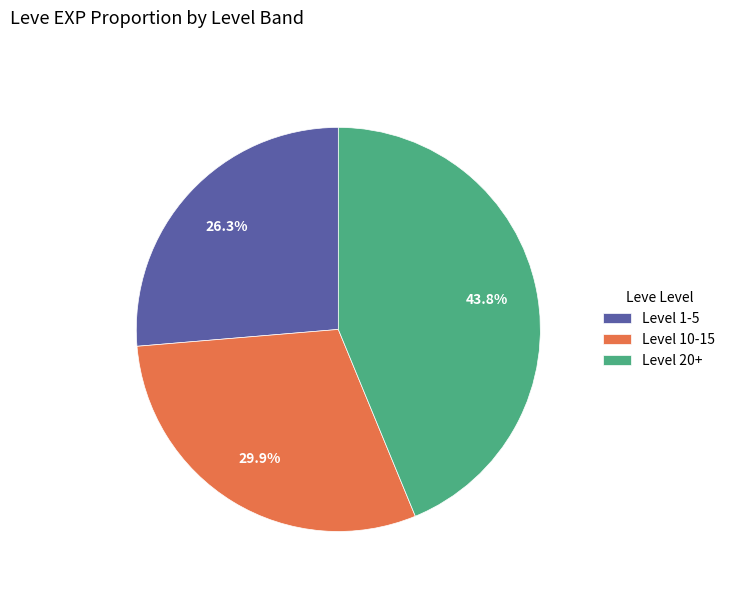

To the nearest percent, what is the average slice percentage?

33%